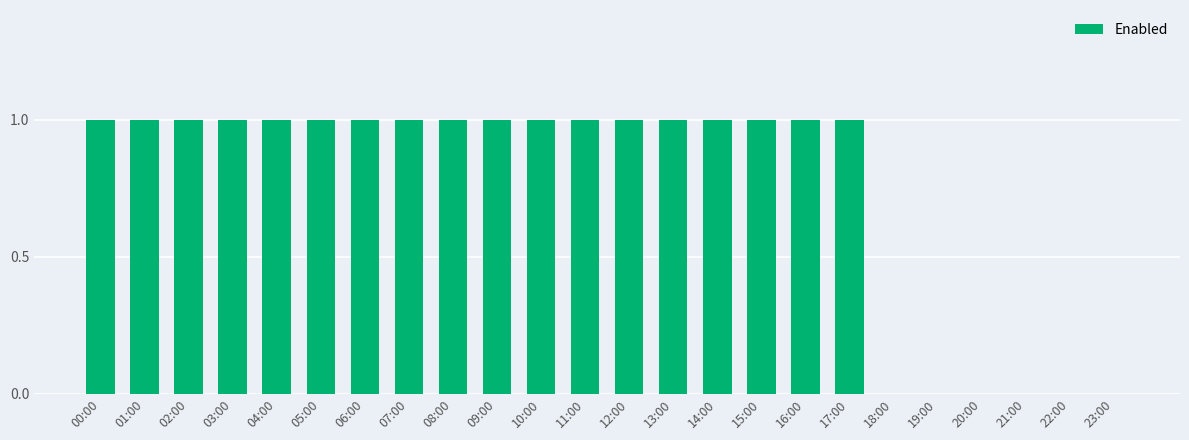

True or false: the data shows 1 at 14:00.

True